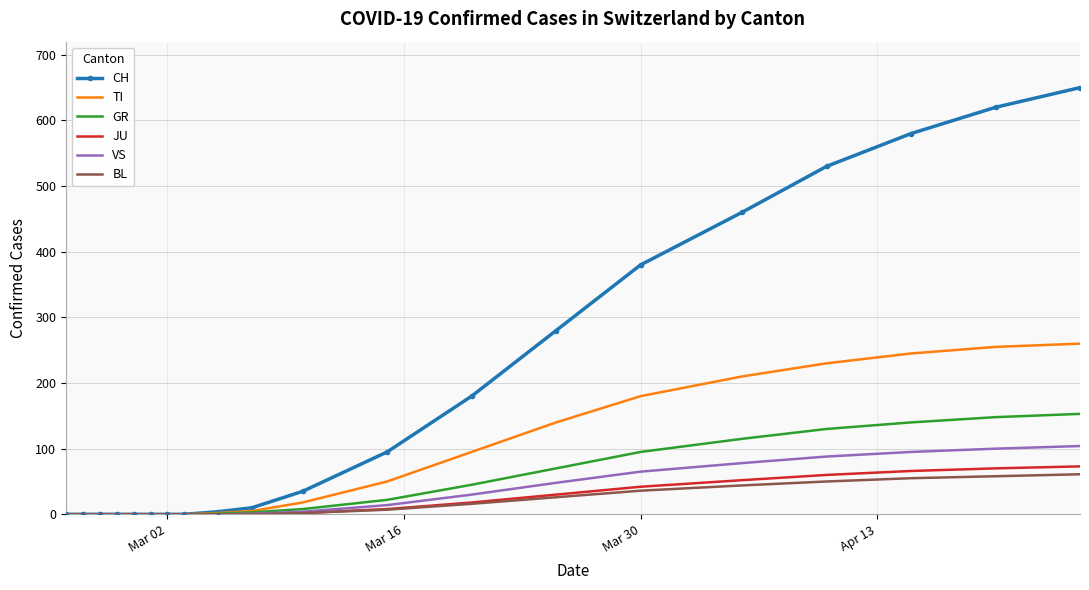

What is the maximum value shown in the chart?

650